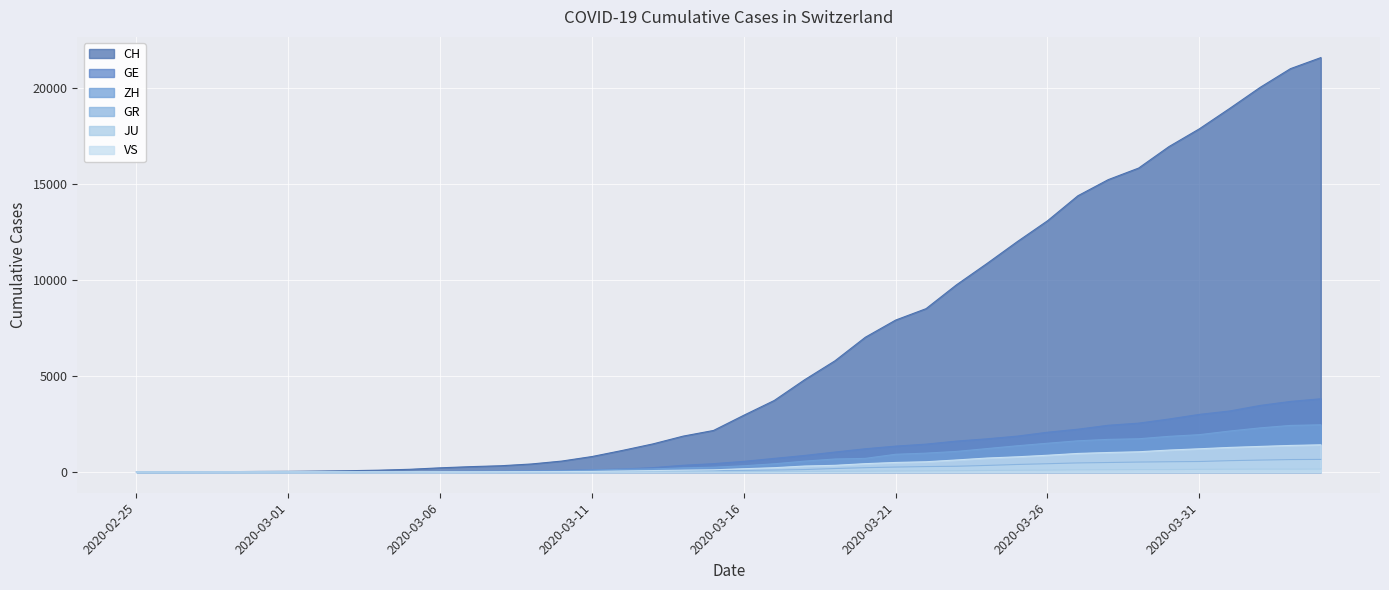

What is the value of the GR point at the 35th from the left?

535